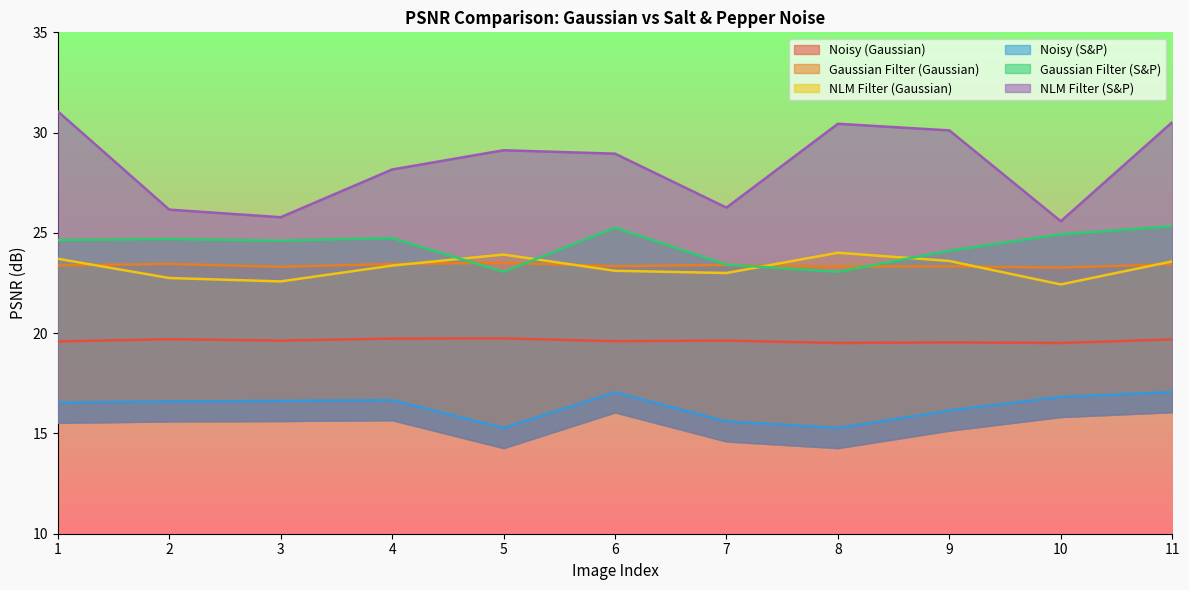

What is the total value across all series at 5?

134.6